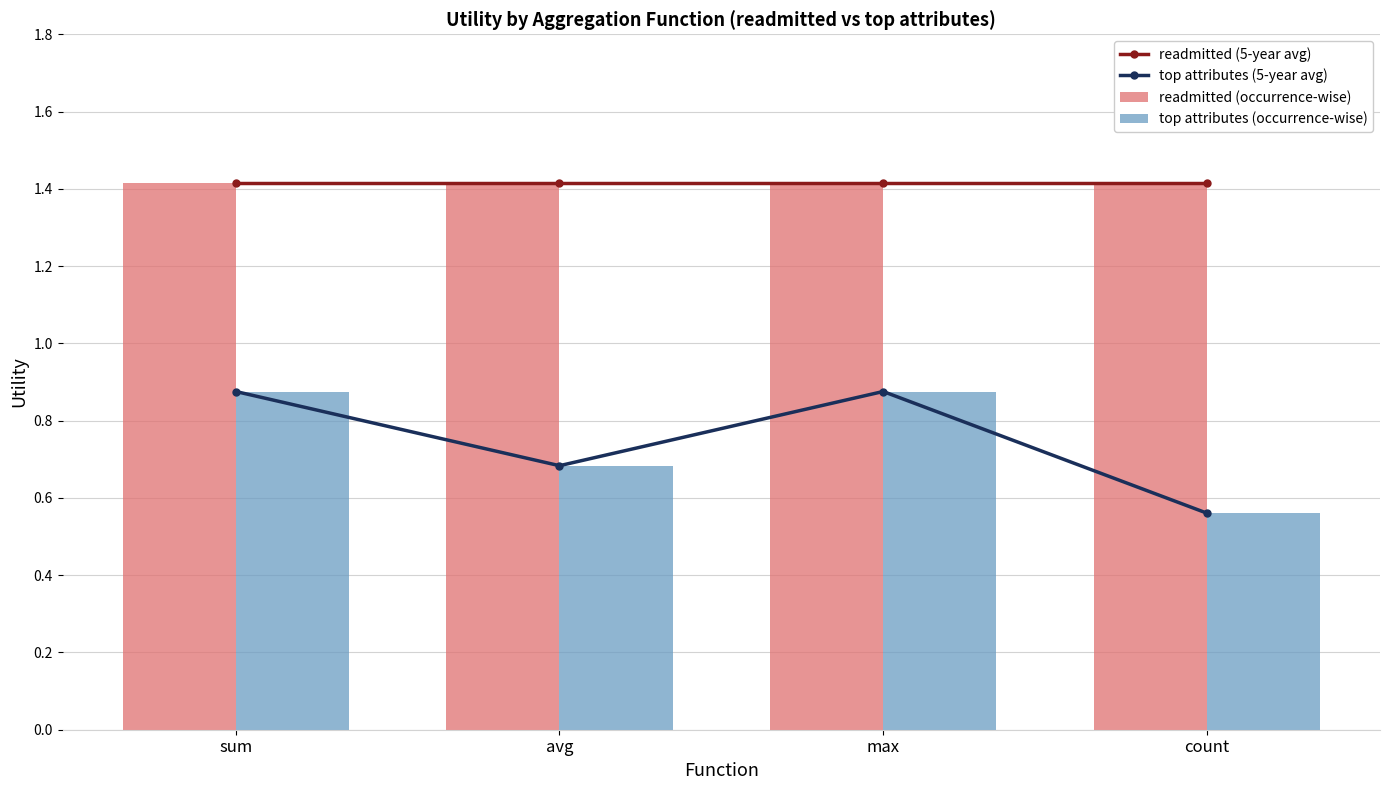

At which label does readmitted (occurrence-wise) reach its minimum?

sum